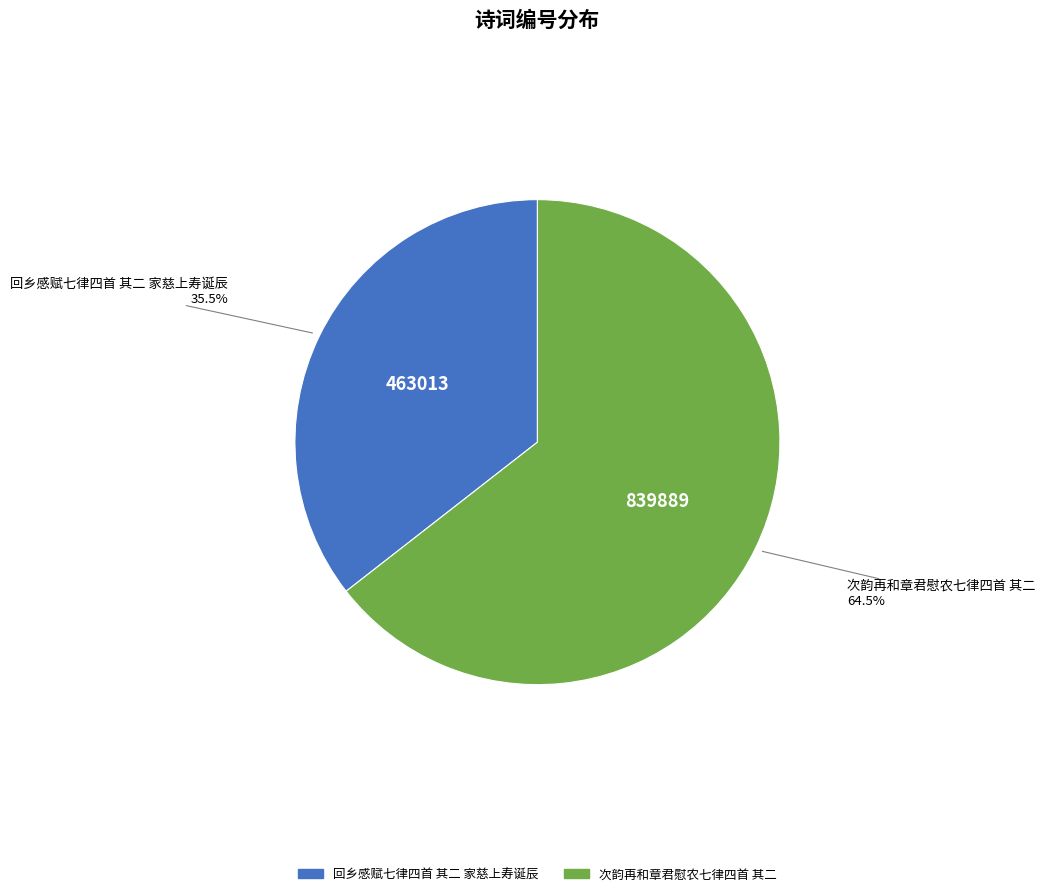

Count the number of slices in the pie.

2